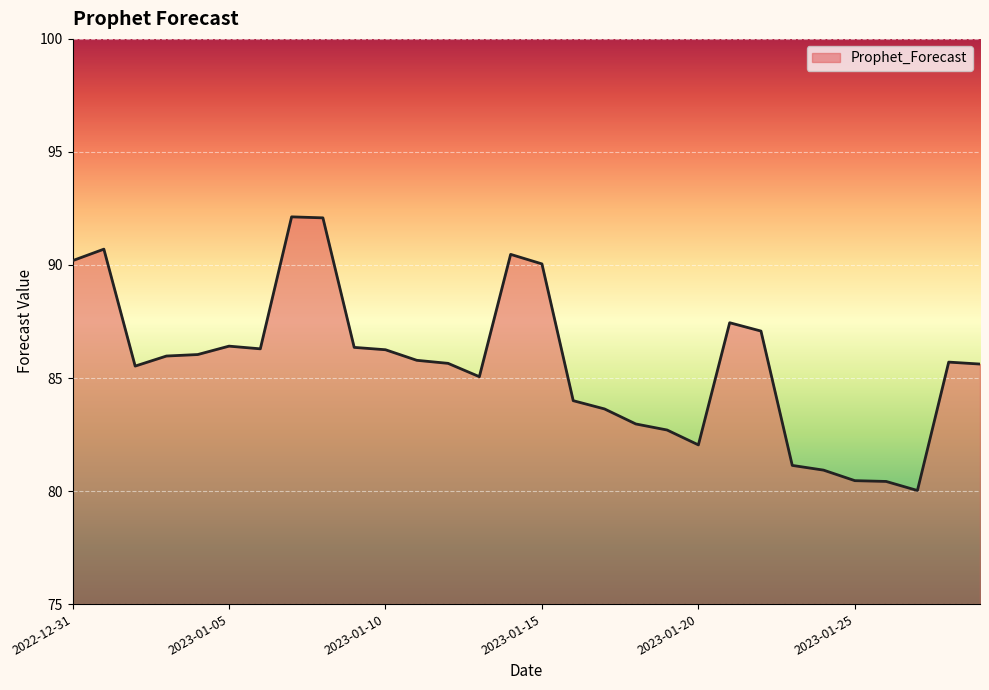

What is the difference between the maximum and minimum values?

12.1